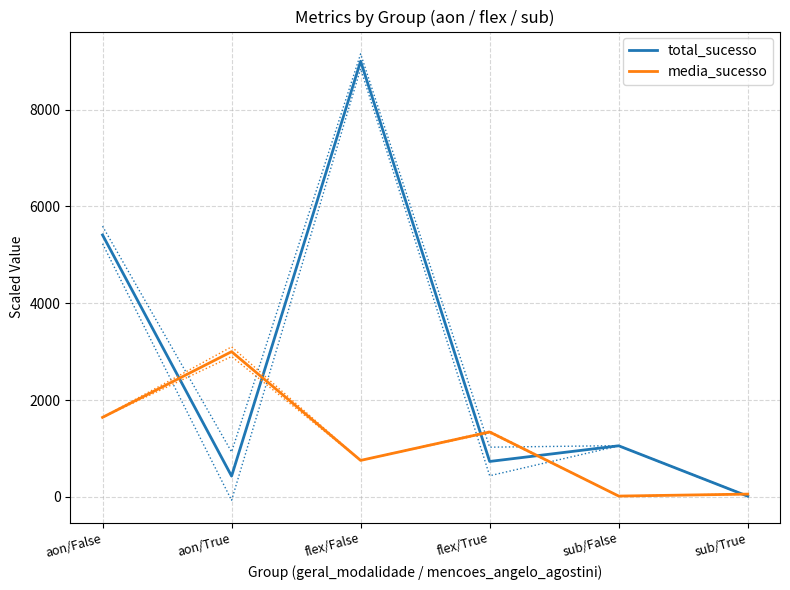

How many interior local valleys does the media_sucesso series have?

2